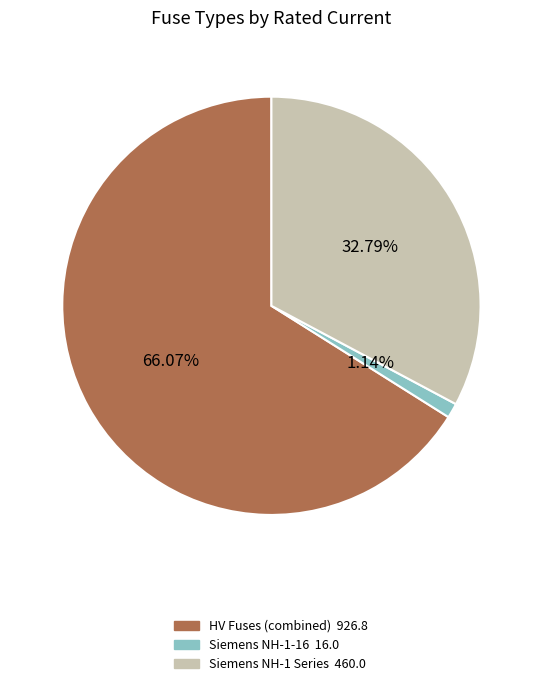

Is there a majority slice in this chart?

Yes